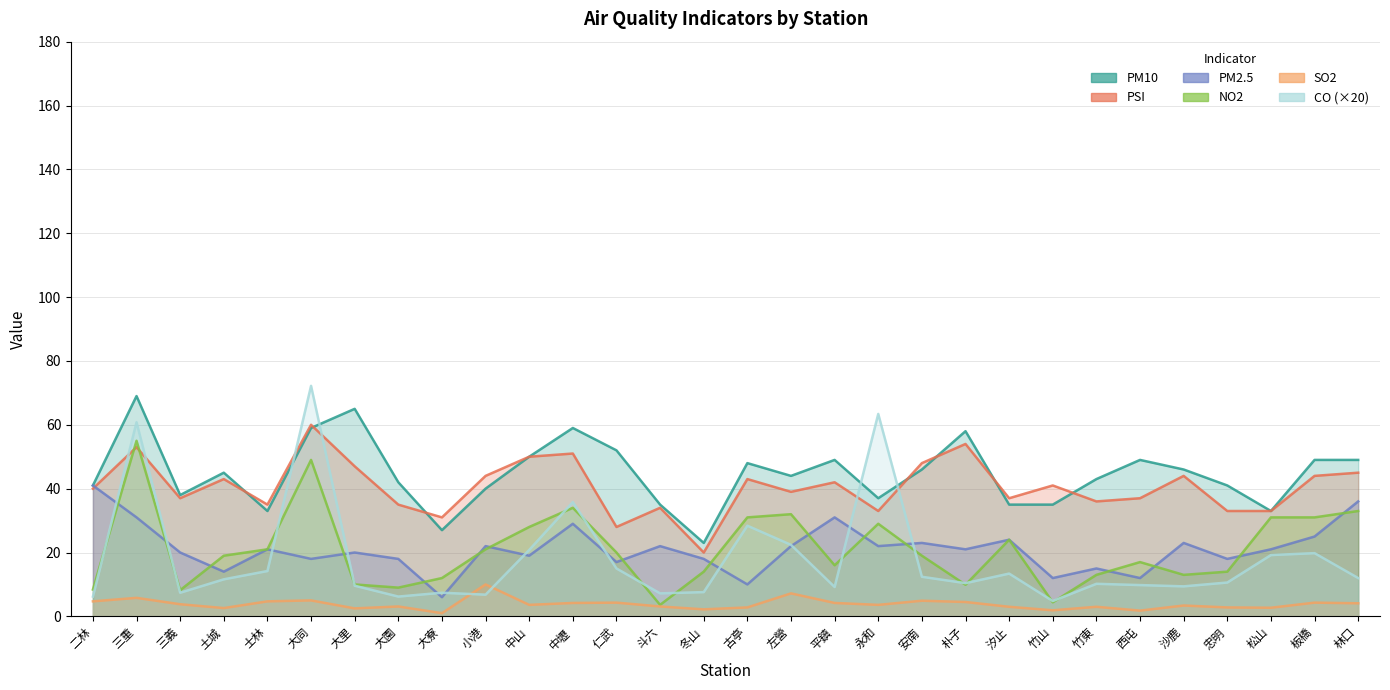

What is the total value across all series at 左營?

166.6